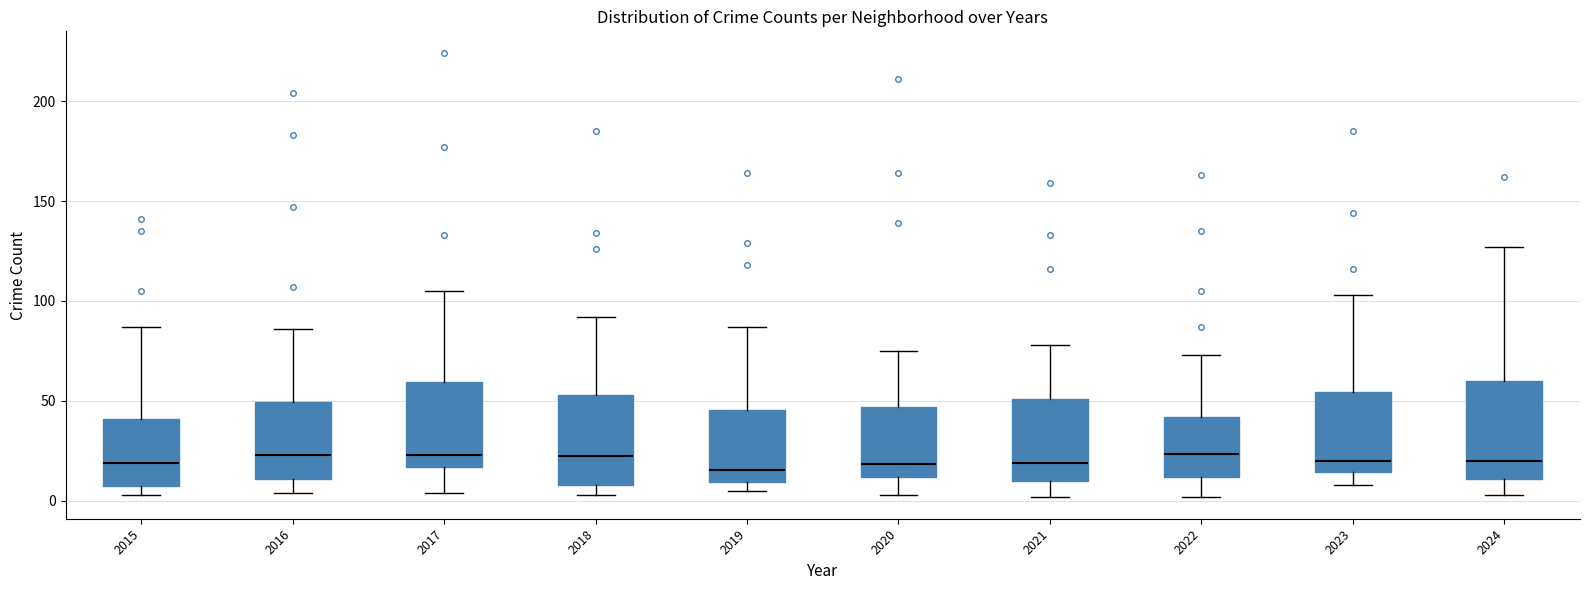

Reading left to right, read every box against the y-axis: the position of its median line, the range the box covers, and the ends of its whiskers. The values are not printed on the chart, so give them approximately, as read against the axis.

2015: median 20, box 10 to 40, whiskers 5 to 85
2016: median 25, box 10 to 50, whiskers 5 to 85
2017: median 25, box 15 to 60, whiskers 5 to 105
2018: median 25, box 10 to 55, whiskers 5 to 90
2019: median 15, box 10 to 45, whiskers 5 to 85
2020: median 20, box 10 to 45, whiskers 5 to 75
2021: median 20, box 10 to 50, whiskers 0 to 80
2022: median 25, box 10 to 40, whiskers 0 to 75
2023: median 20, box 15 to 55, whiskers 10 to 105
2024: median 20, box 10 to 60, whiskers 5 to 125